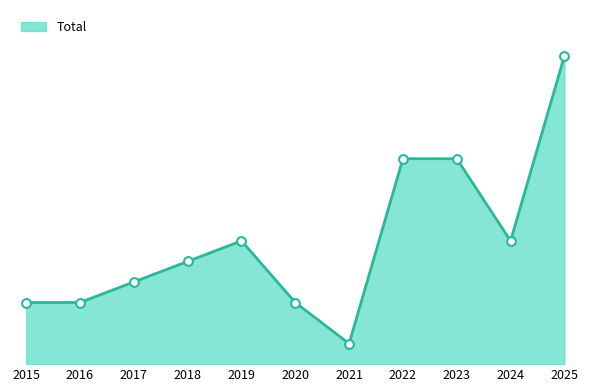

What is the change in value from 2020 to 2024?

+3